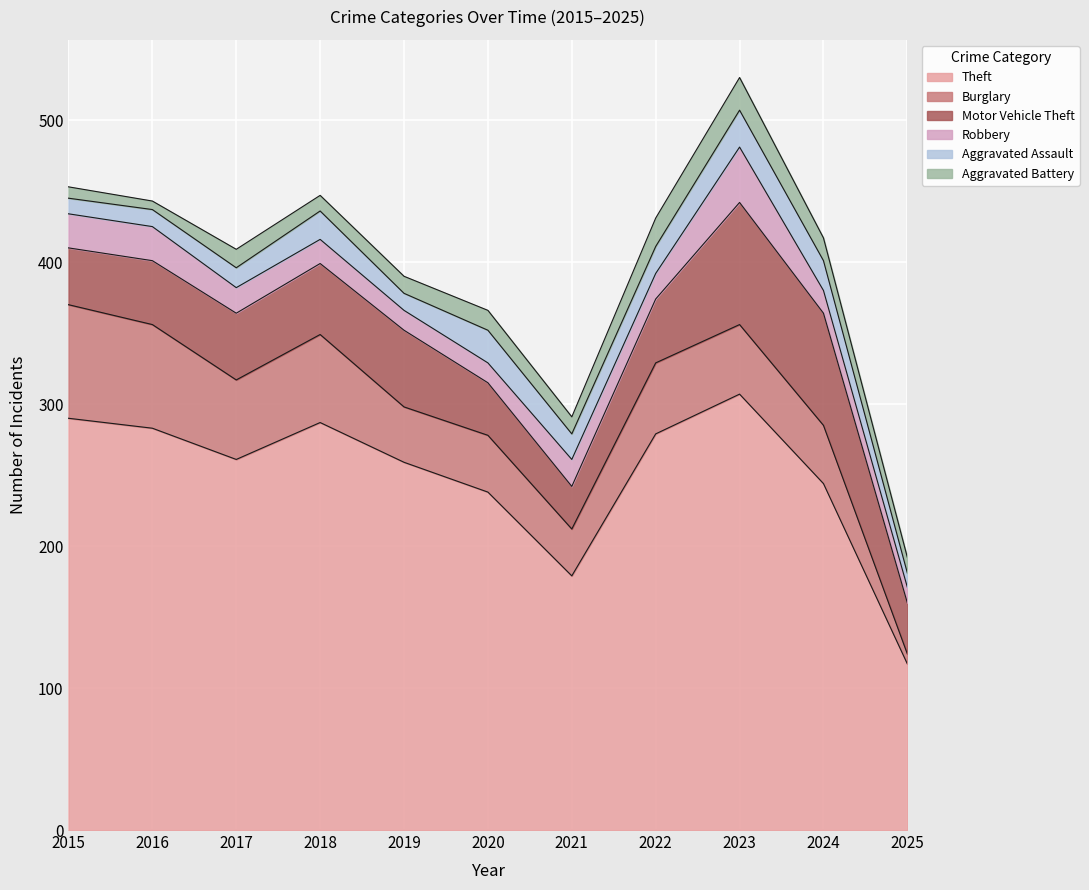

How many lines are shown in the chart?

6